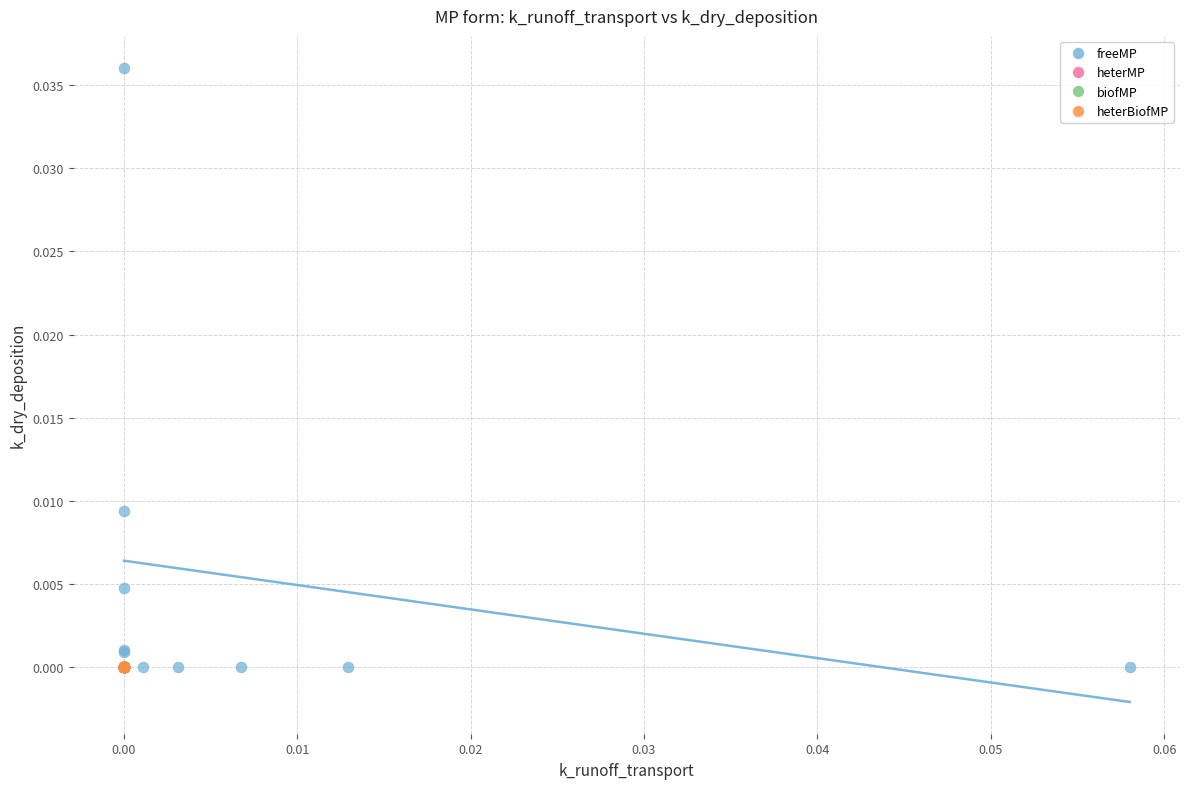

Which series has the largest Y range (max minus min)?

freeMP